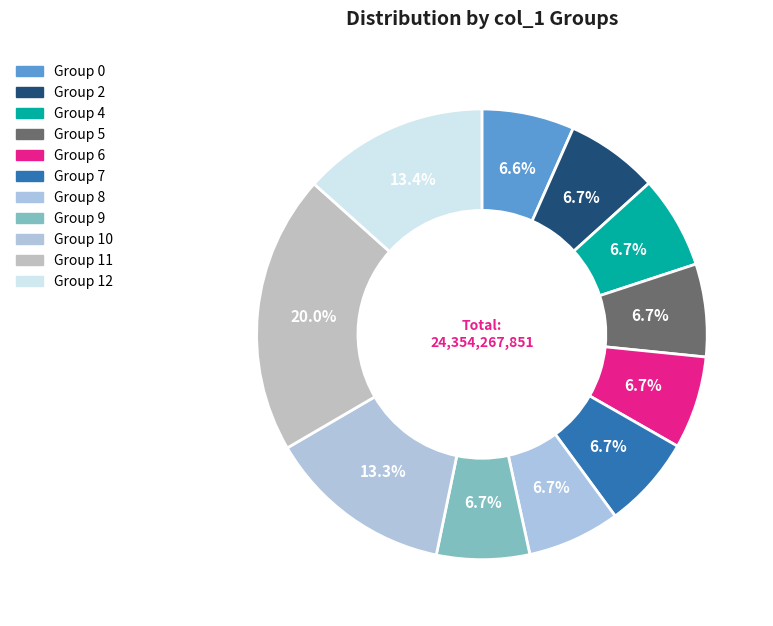

How many segments does this pie chart have?

11